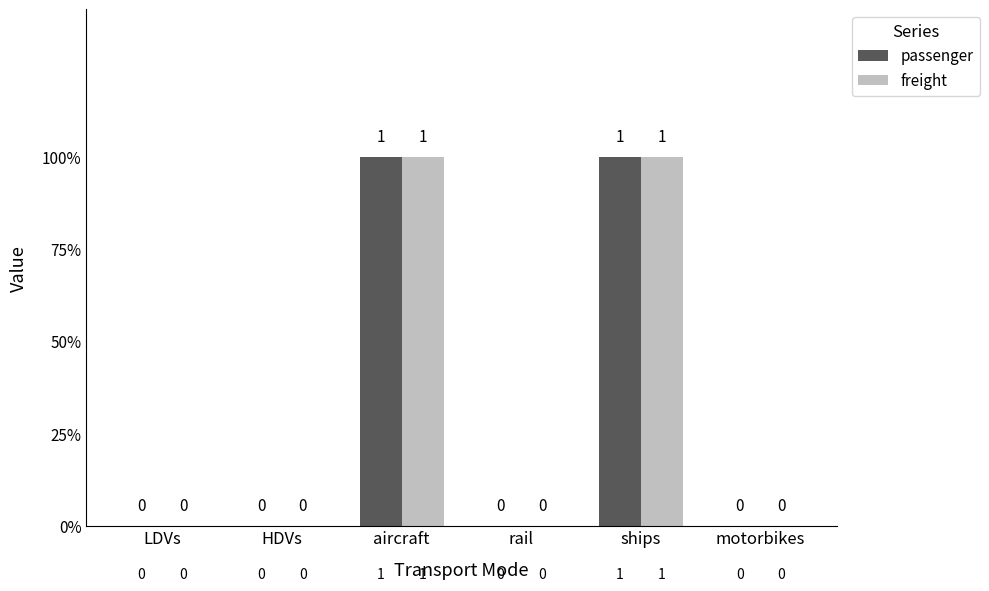

Does the chart contain stacked bars?

No